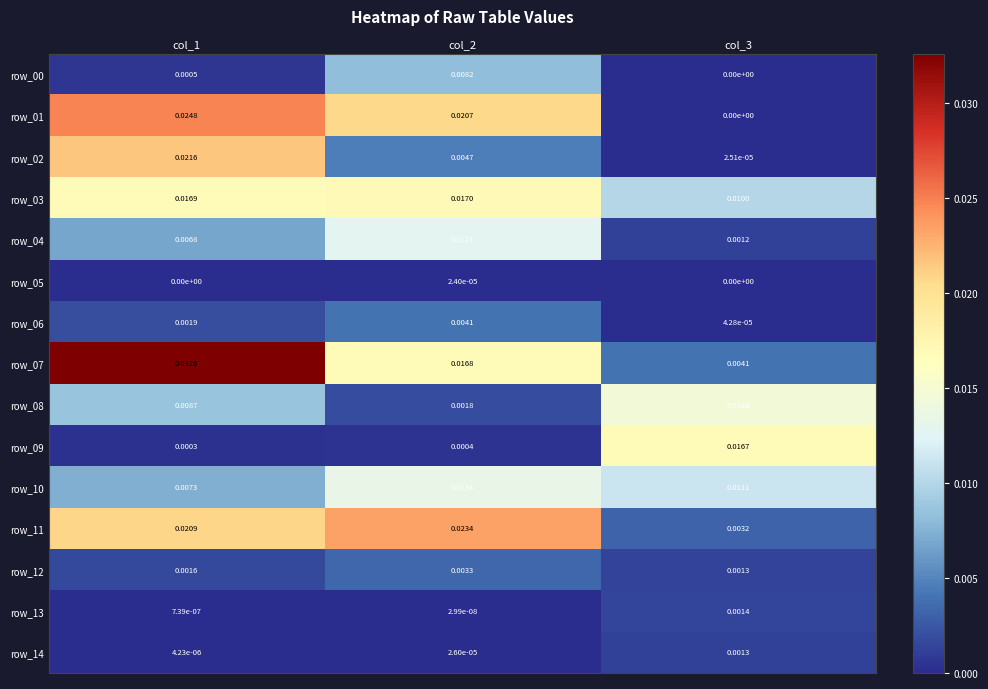

At which category is the sum across all series the highest?

col_1